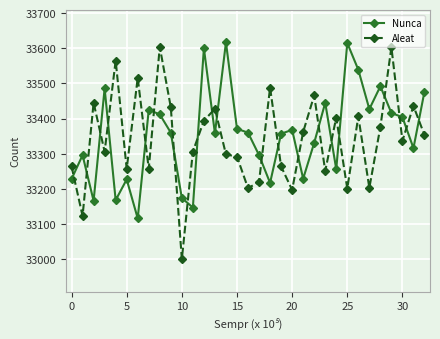

How many values in the Aleat series are below 33337?

16